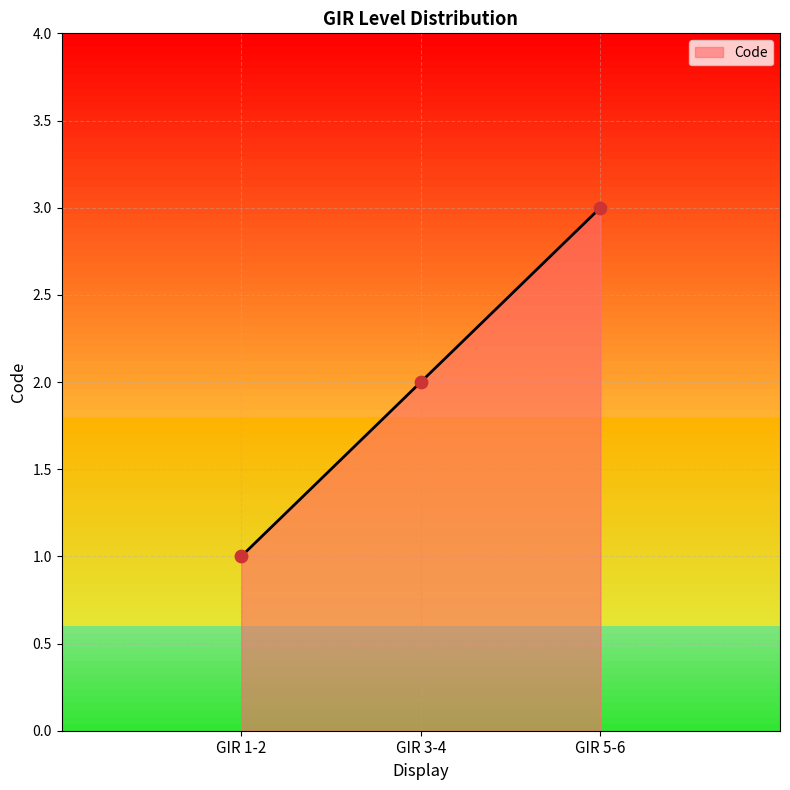

Approximately how many times larger is the value at GIR 3-4 compared to GIR 1-2?

2.0